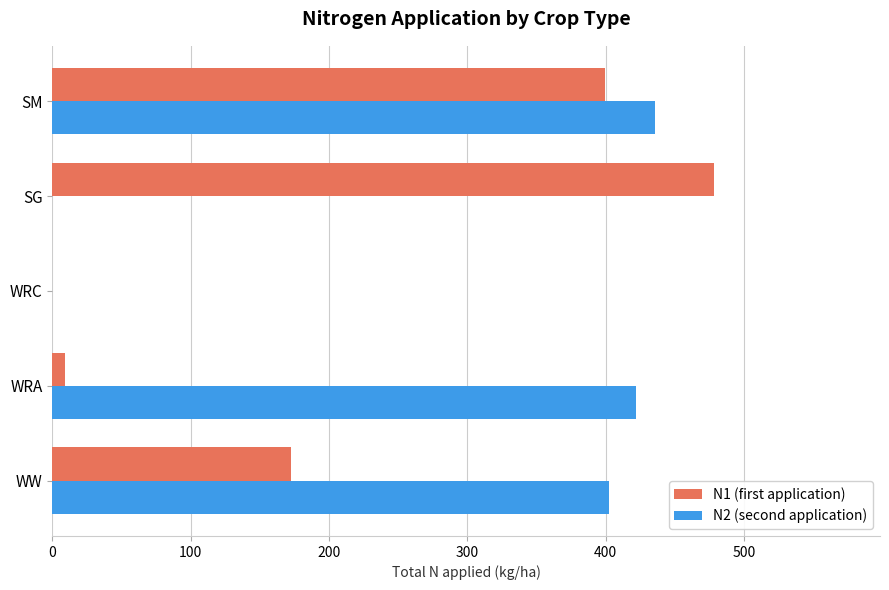

Between WW and SM, which series saw the biggest shift?

N1 (first application)